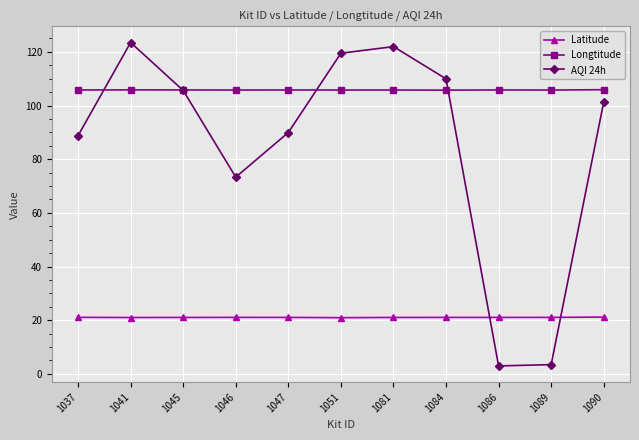

Rank the series by their maximum value, from highest to lowest.

AQI 24h, Longtitude, Latitude